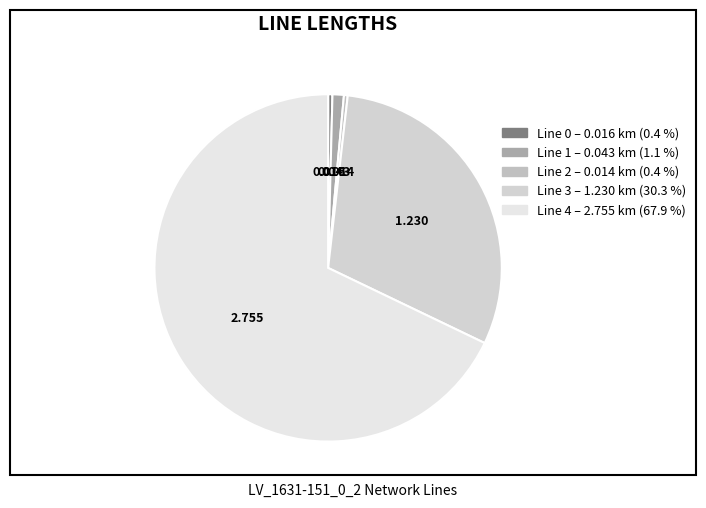

Which slice is the largest?

Line 4